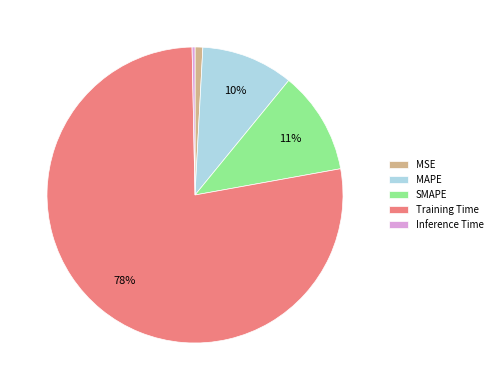

Count the number of slices in the pie.

5